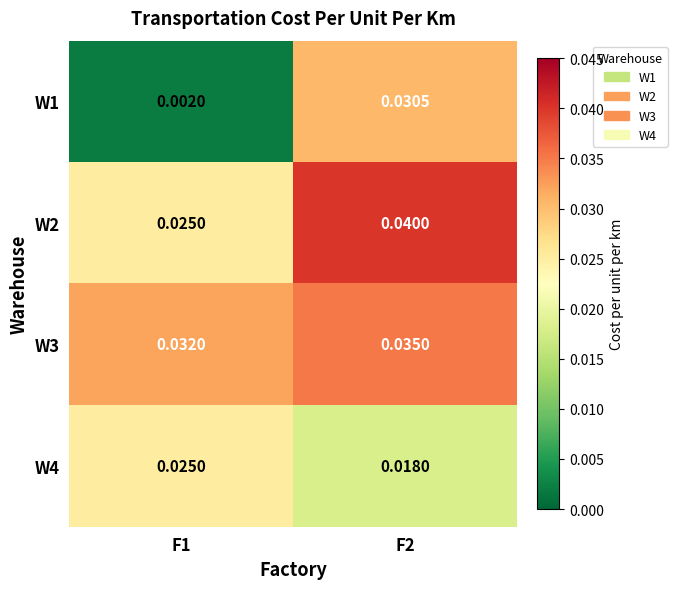

Is the value of W1 at F2 greater than the value of W4 at F1?

Yes